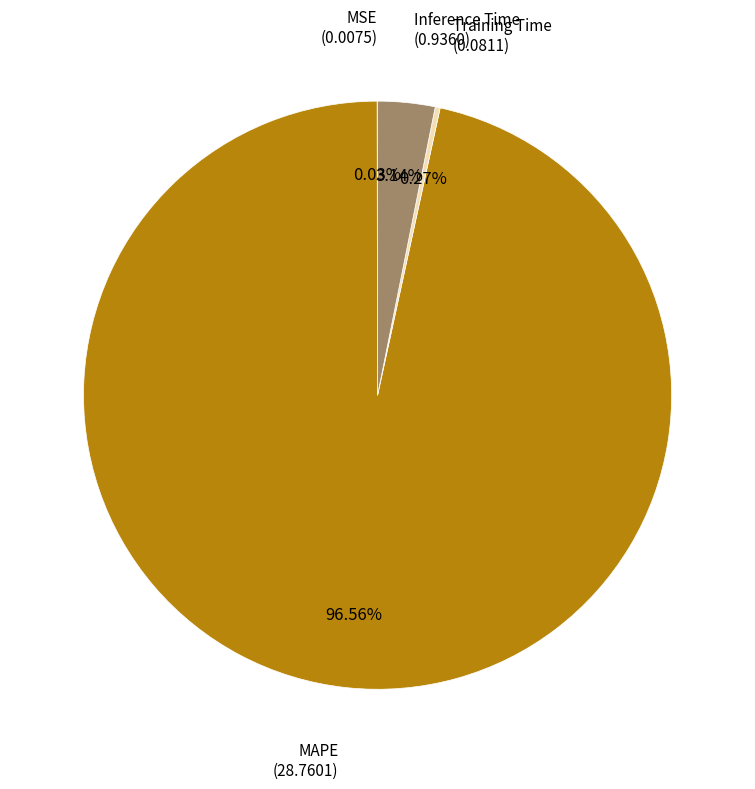

Does any single category account for the majority?

Yes